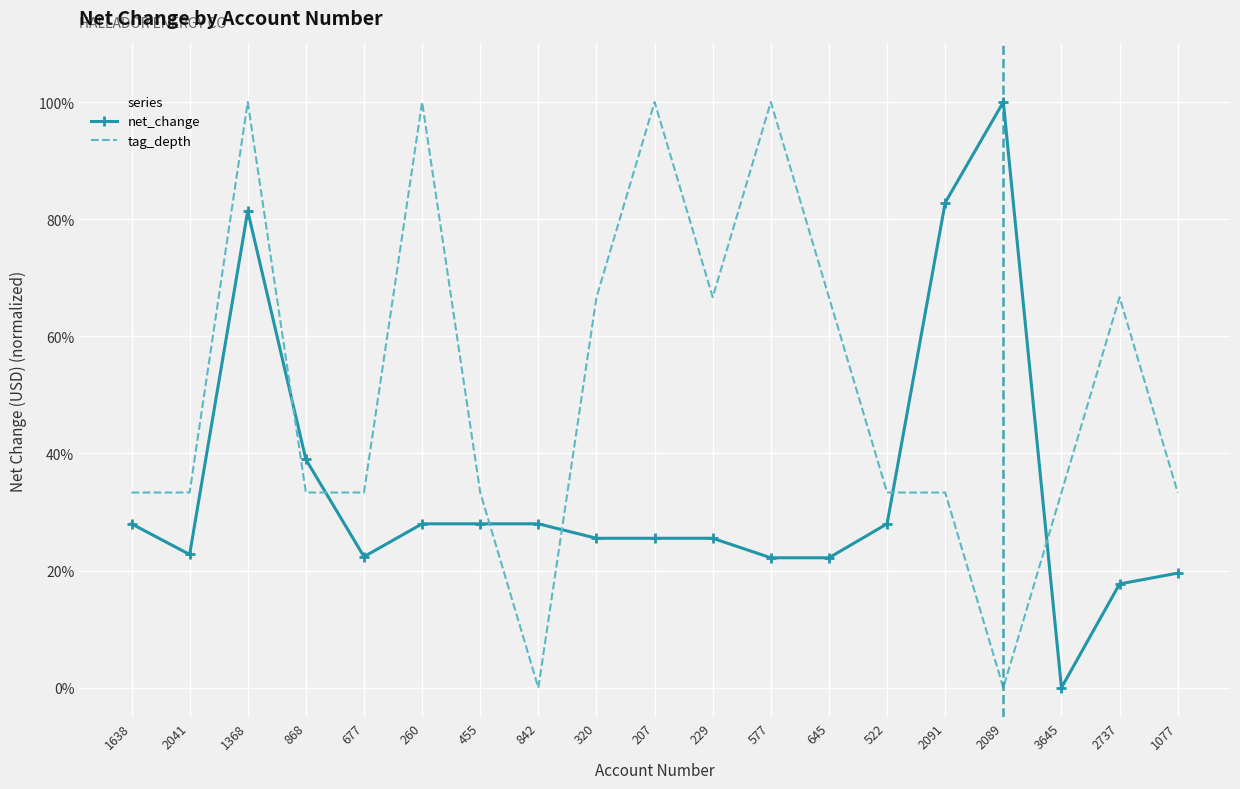

What are all the series names shown in the legend?

net_change, tag_depth